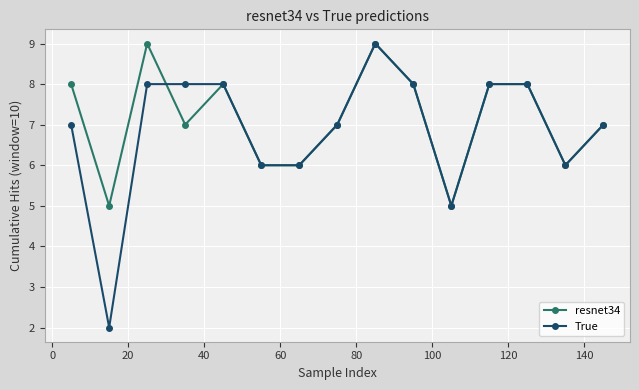

True or false: True has more than 0 interior local peaks.

True